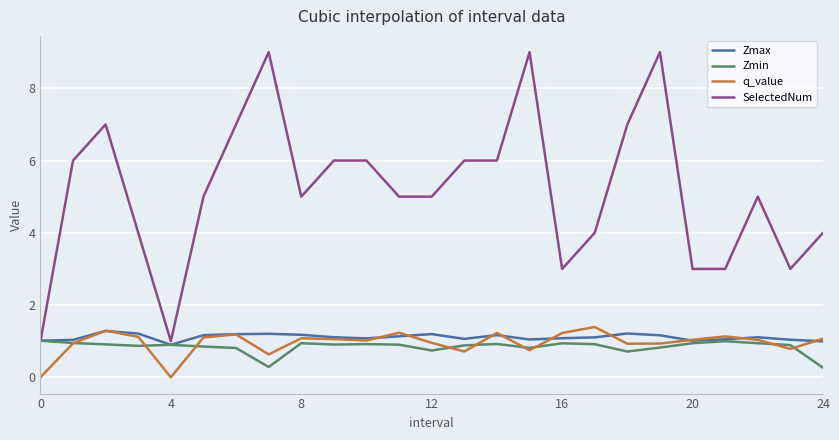

How many lines are shown in the chart?

4